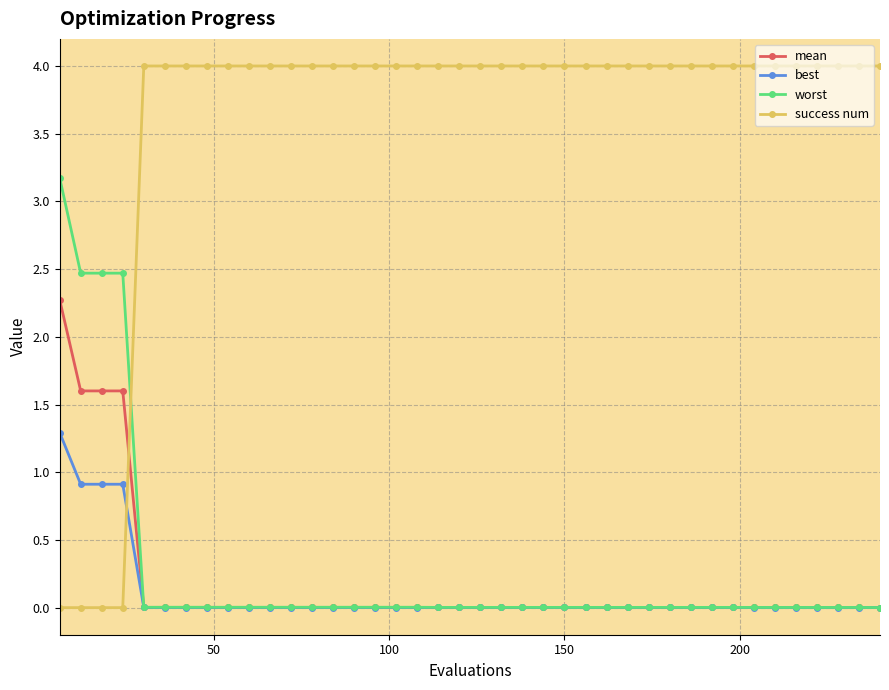

Which series has the largest total across all categories?

success num